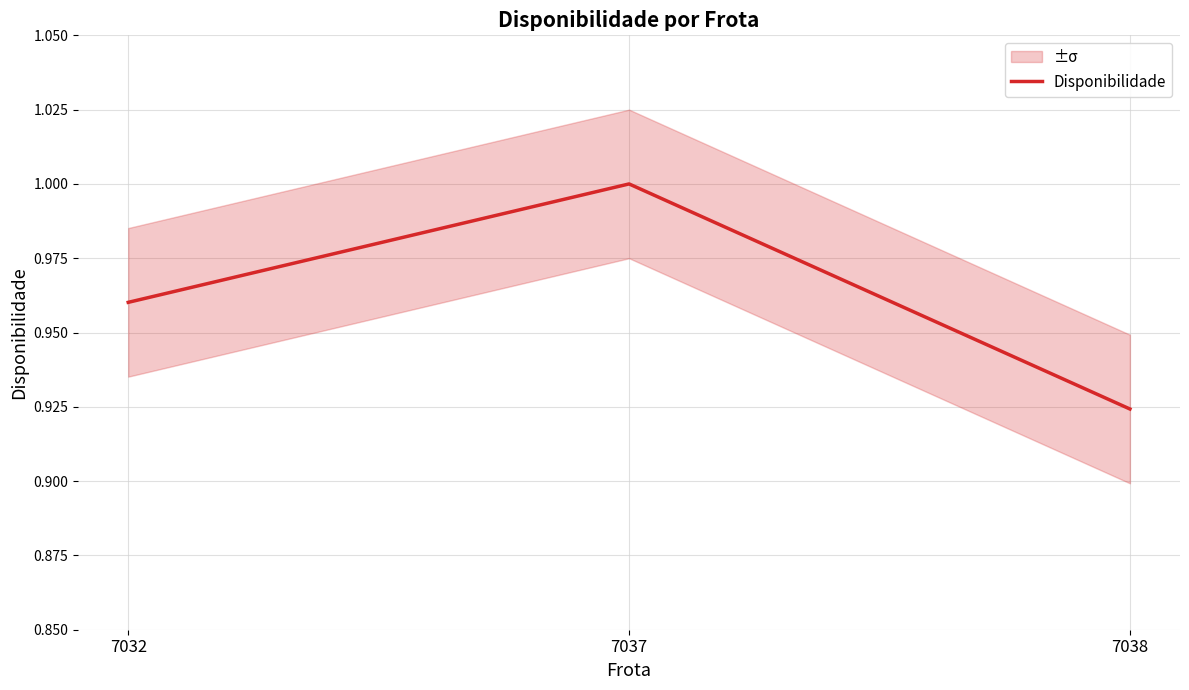

At which label is Disponibilidade closest to 0?

7038